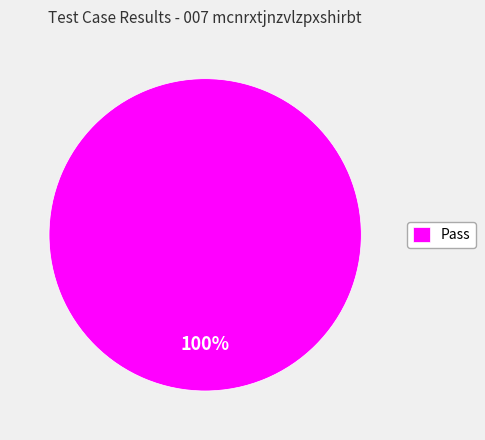

Rank the categories by value from highest to lowest.

Pass